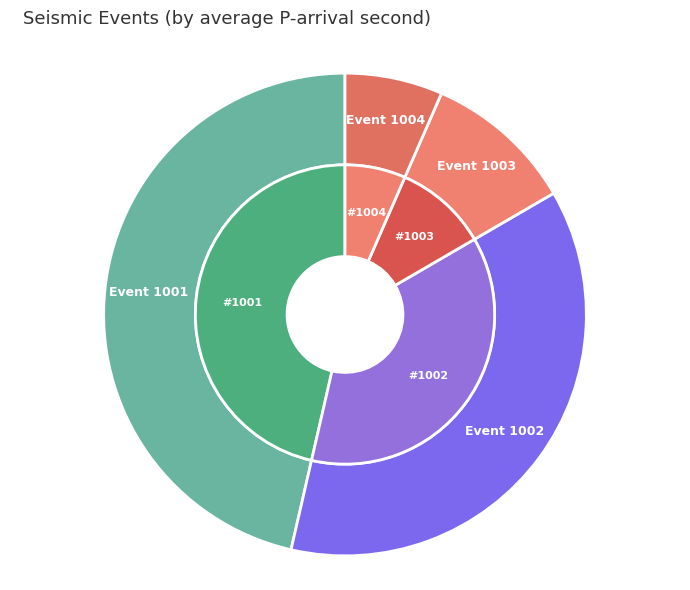

Is the sum of 6 and 1003 greater than half?

No